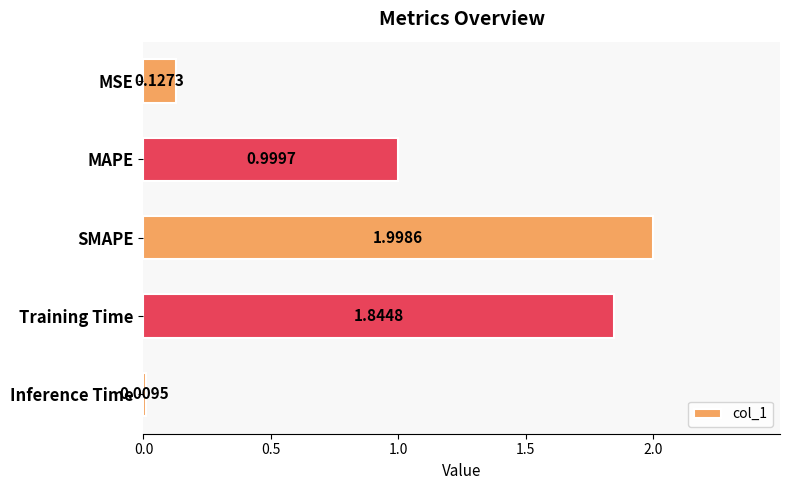

What is the difference between the maximum and minimum values?

2.0